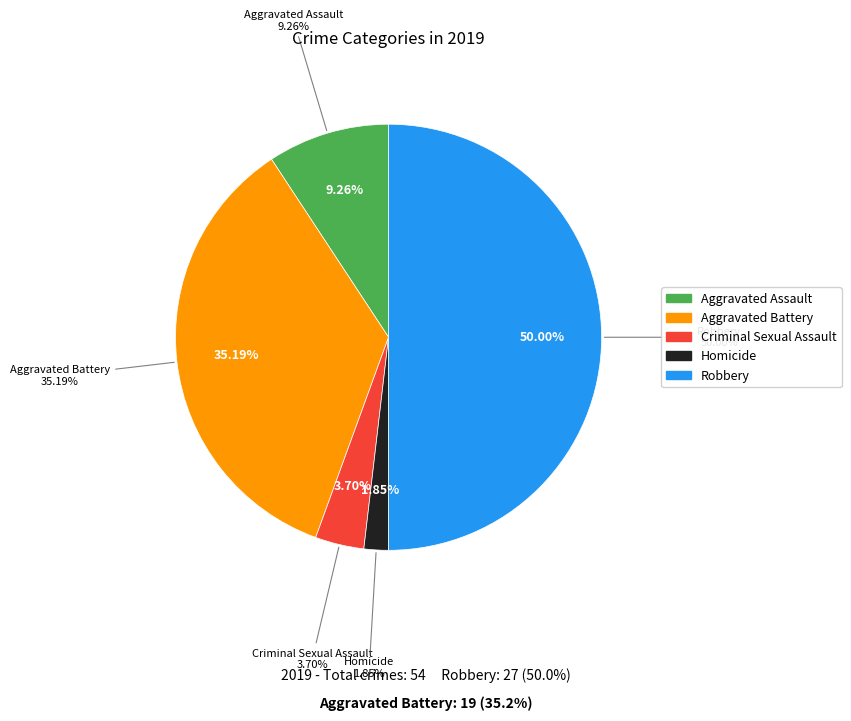

Does Robbery represent more than half of the total?

No